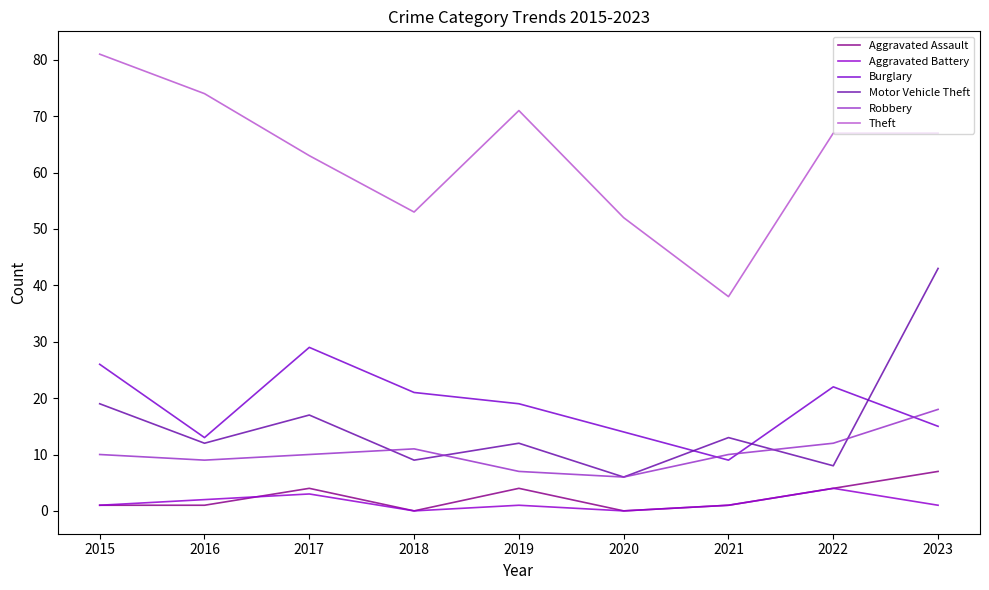

What is the difference between the maximum and minimum values in the Theft series?

43